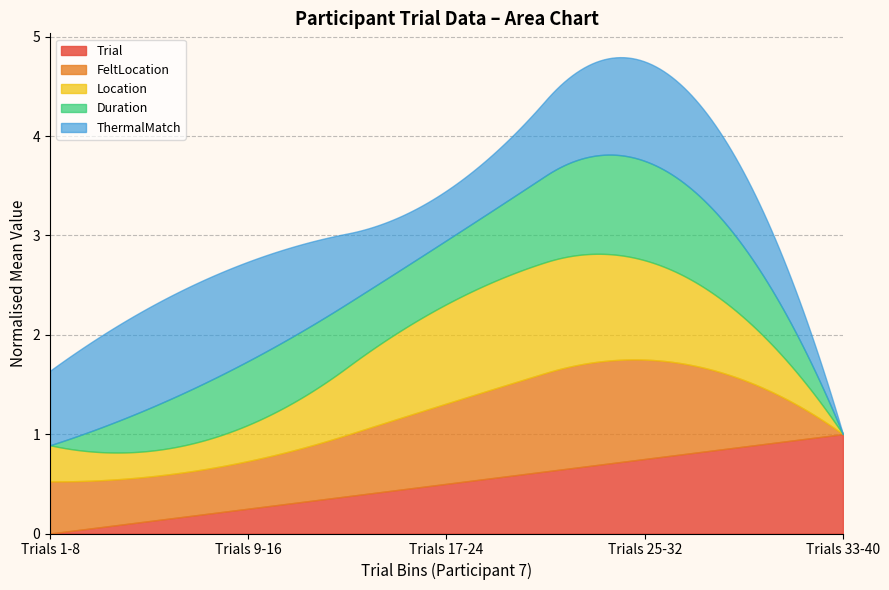

What is the highest value of the Trial series?

1.0